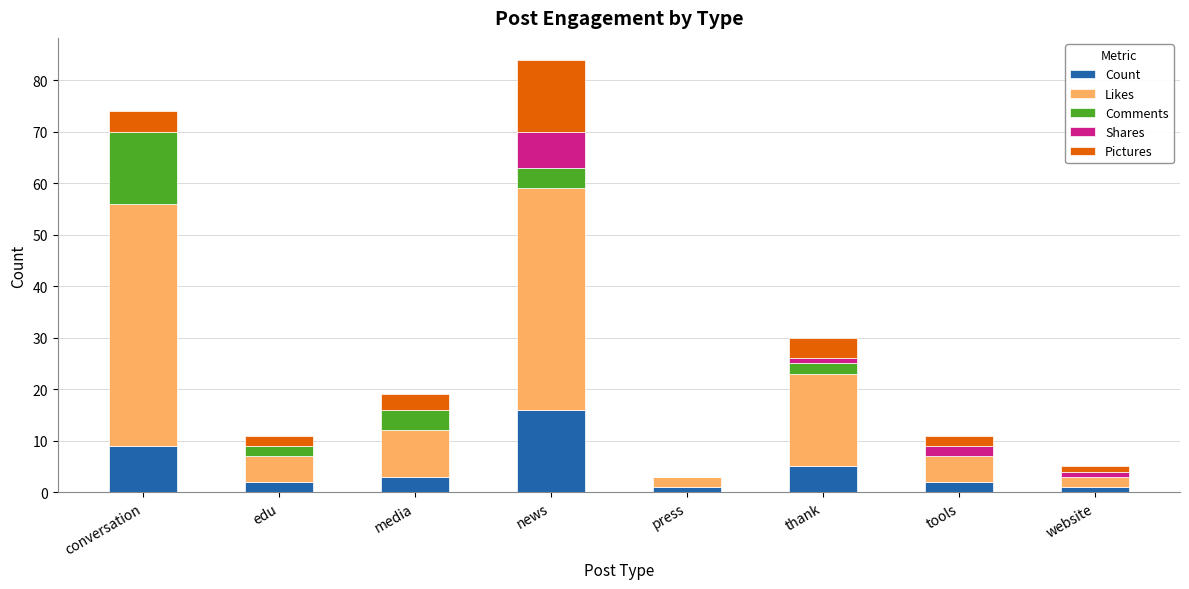

The value of Count at tools is 2. True or false?

True